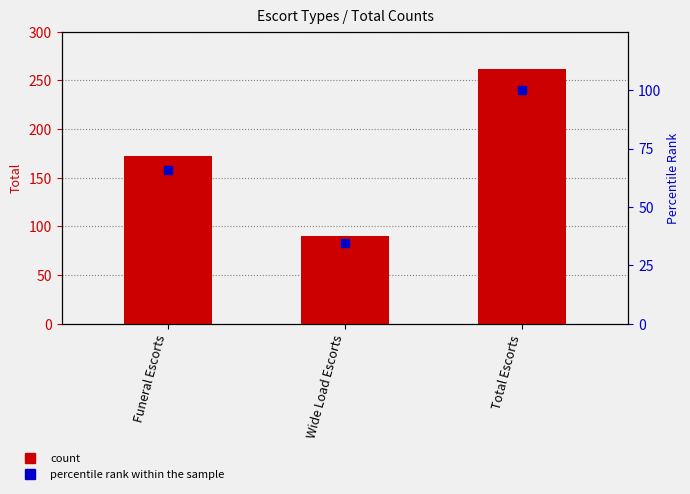

Is the value of percentile rank within the sample at Total Escorts greater than the value of count at Total Escorts?

No